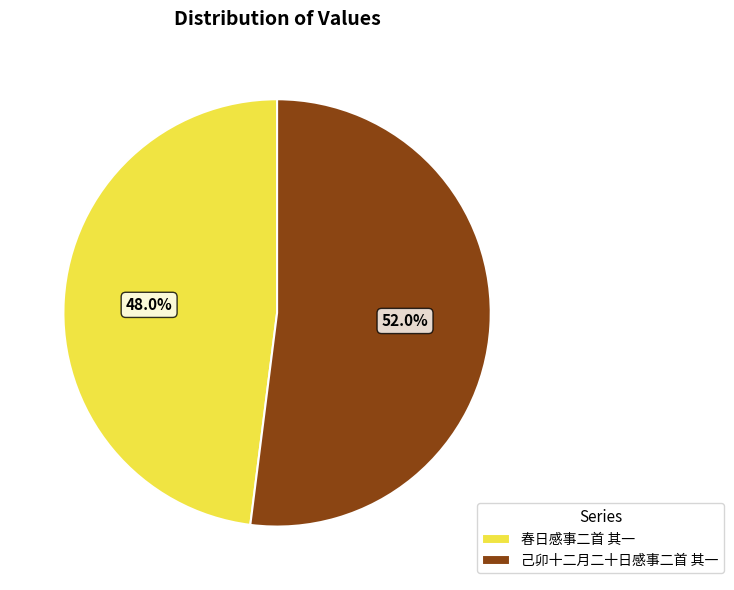

Does 己卯十二月二十日感事二首 其一 account for over 50% of the chart?

Yes